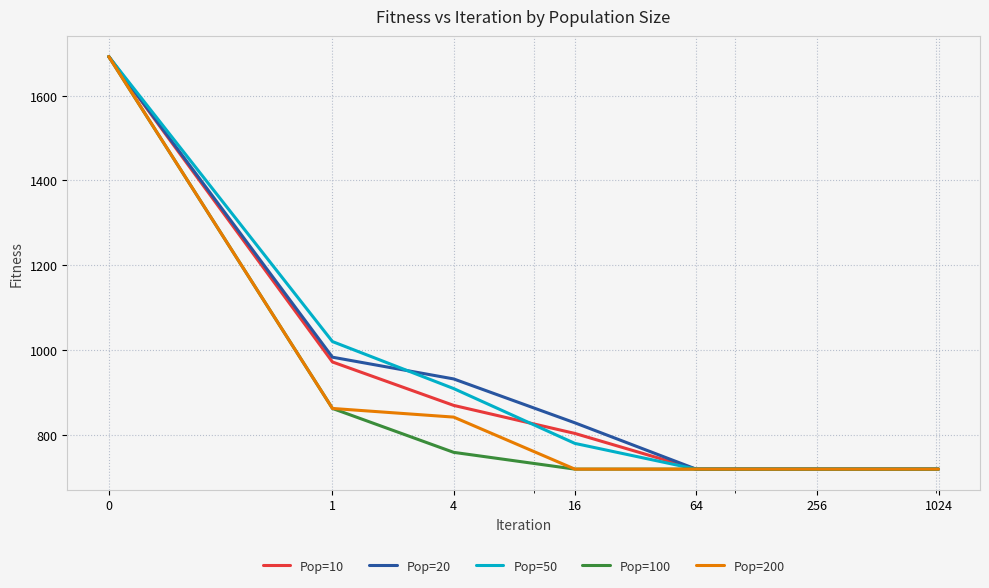

What are all the series names shown in the legend?

Pop=10, Pop=20, Pop=50, Pop=100, Pop=200